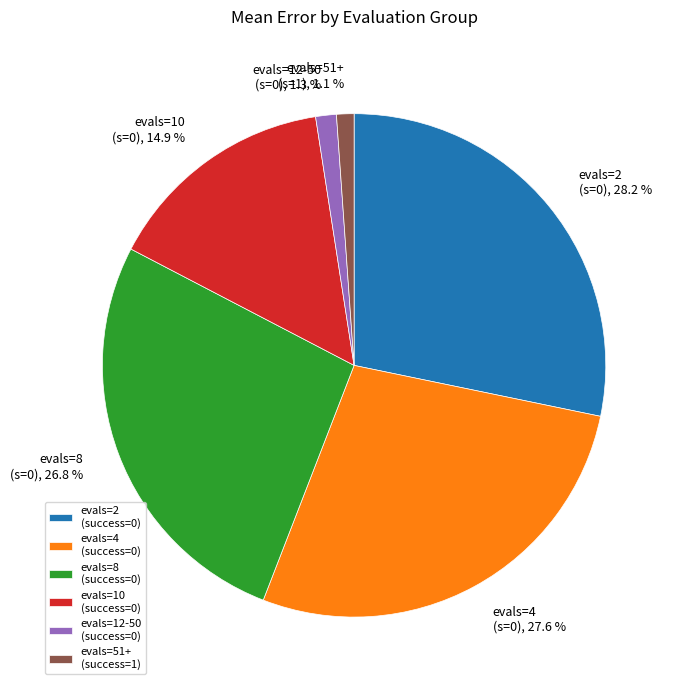

The evals=12-50 (success=0) slice represents 1% of the pie. True or false?

True